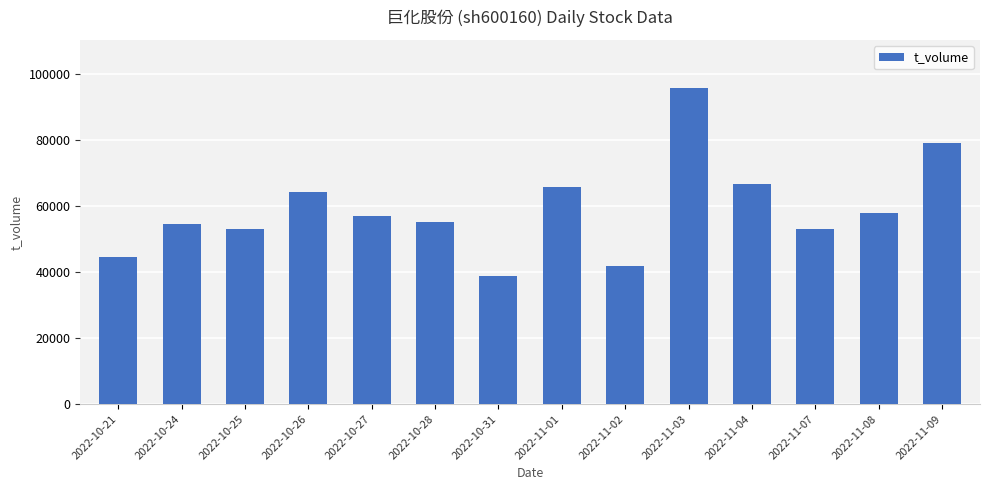

What is the change in value from 2022-10-27 to 2022-11-02?

-14944